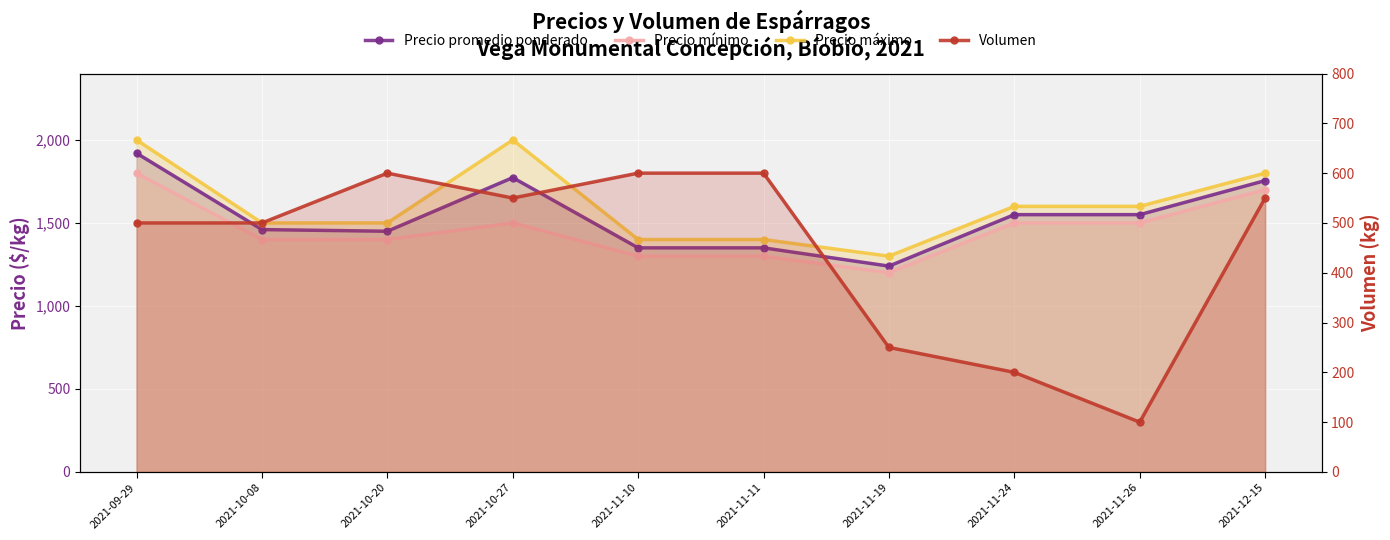

The value of Precio mínimo at 2021-10-20 is 1400. True or false?

True